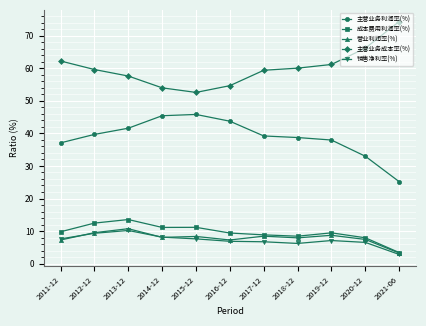

What is the difference between the second highest and second lowest values in the 主营业务成本率(%) series?

12.2